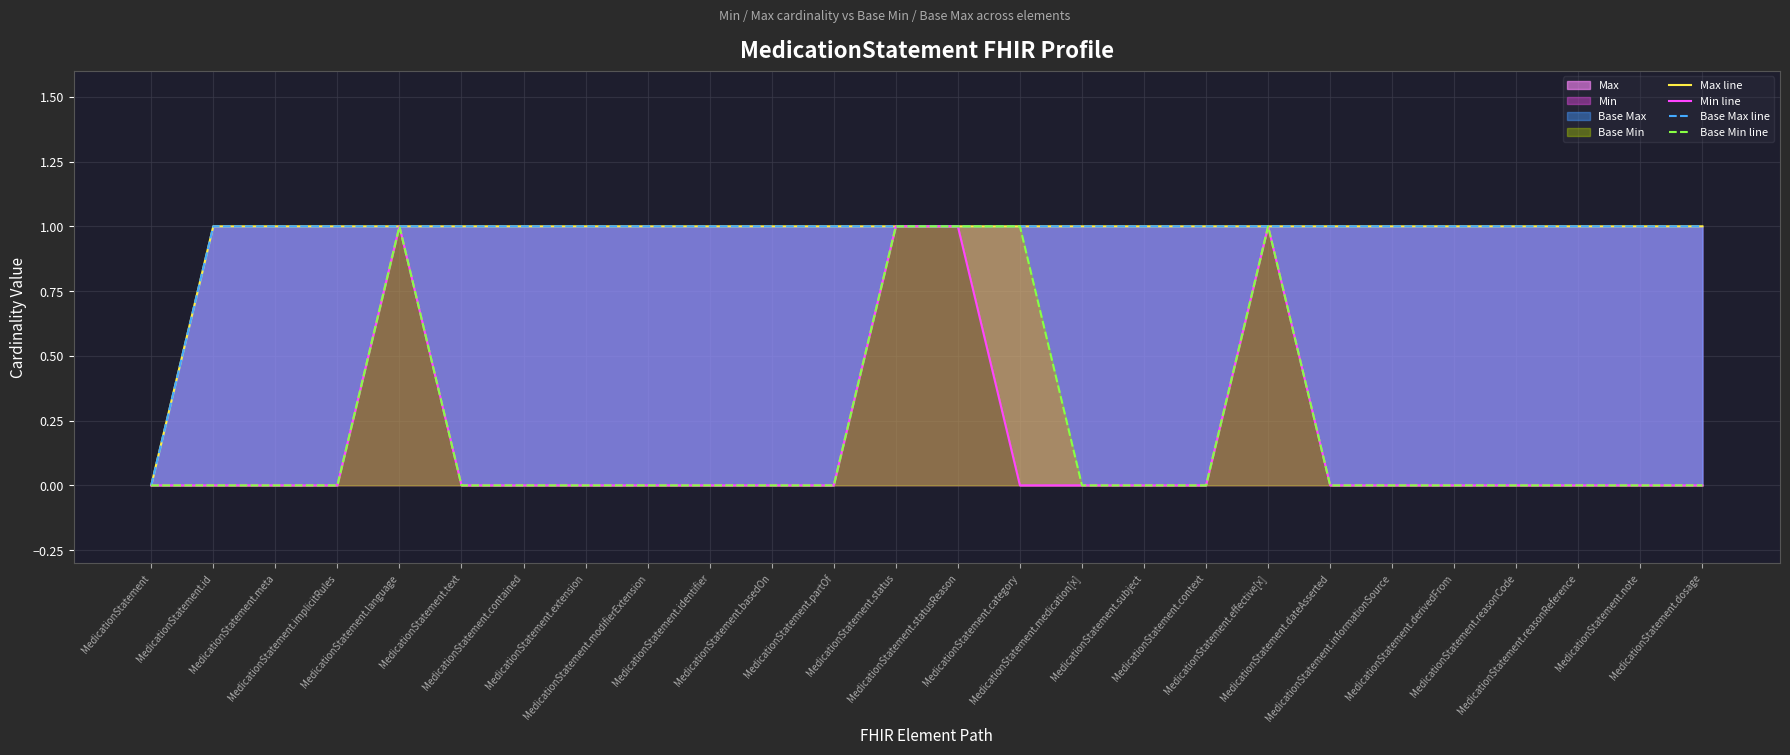

What is the maximum value shown in the chart?

1